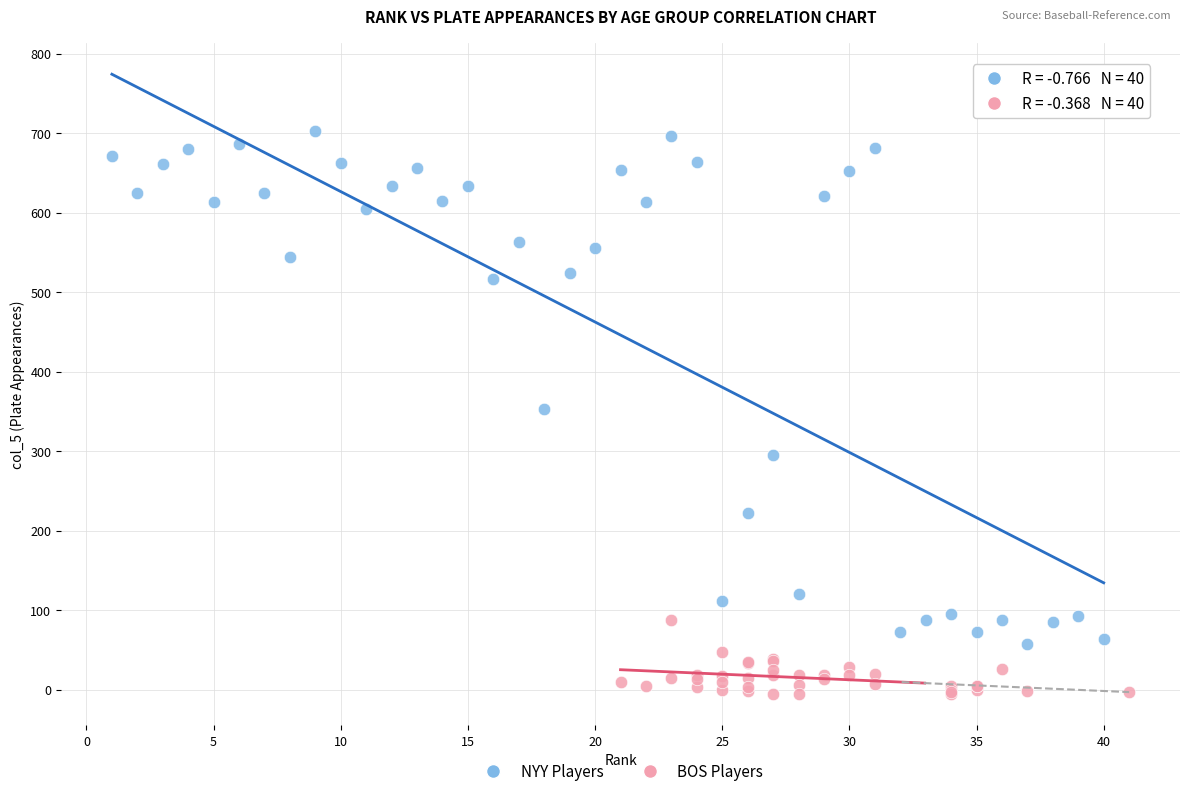

Which series reaches the maximum Y coordinate?

NYY Players